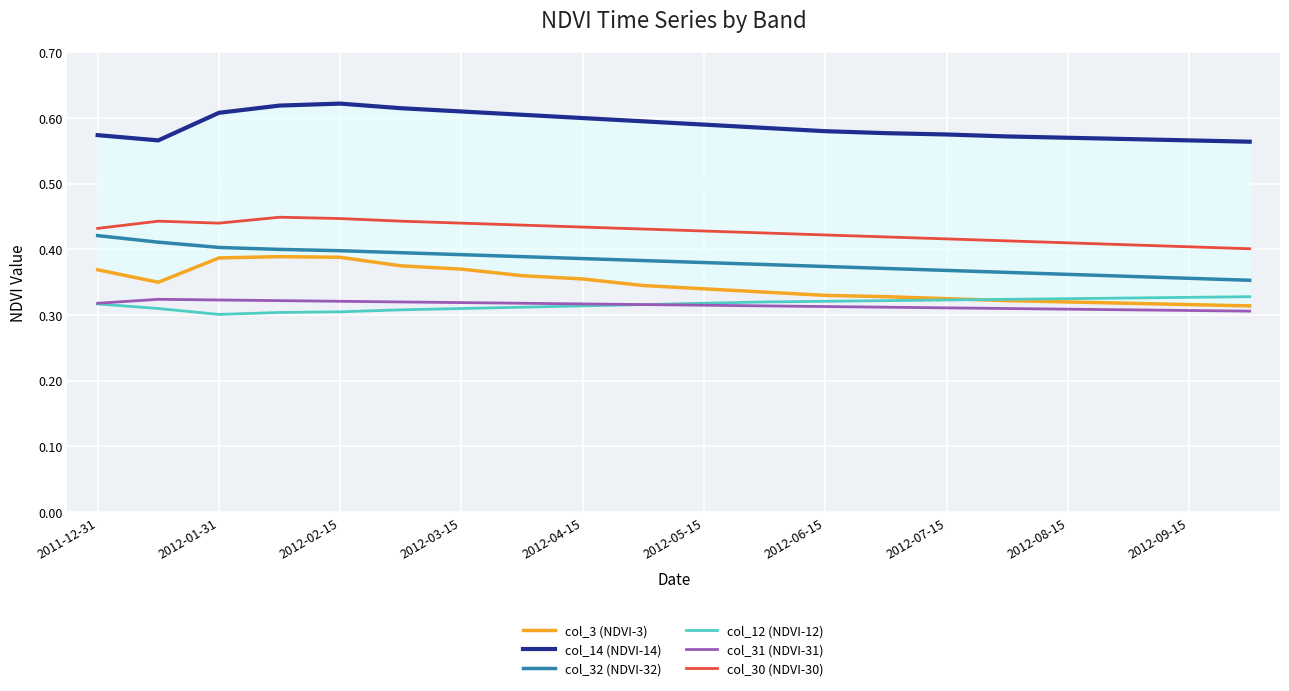

How many interior local peaks does the col_30 (NDVI-30) series have?

2